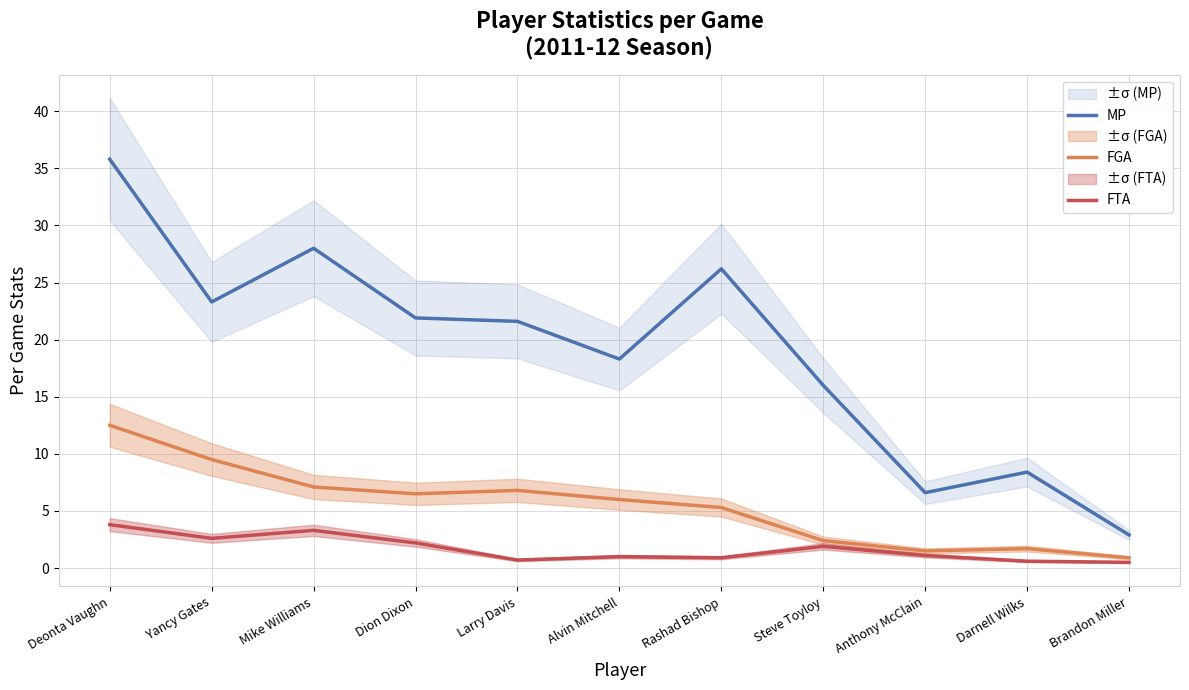

Reading left to right, list all the values displayed in this chart.

MP: Deonta Vaughn=35.8	Yancy Gates=23.3	Mike Williams=28.0	Dion Dixon=21.9	Larry Davis=21.6	Alvin Mitchell=18.3	Rashad Bishop=26.2	Steve Toyloy=16.0	Anthony McClain=6.6	Darnell Wilks=8.4	Brandon Miller=2.9
FGA: Deonta Vaughn=12.5	Yancy Gates=9.5	Mike Williams=7.1	Dion Dixon=6.5	Larry Davis=6.8	Alvin Mitchell=6.0	Rashad Bishop=5.3	Steve Toyloy=2.4	Anthony McClain=1.5	Darnell Wilks=1.7	Brandon Miller=0.9
FTA: Deonta Vaughn=3.8	Yancy Gates=2.6	Mike Williams=3.3	Dion Dixon=2.2	Larry Davis=0.7	Alvin Mitchell=1.0	Rashad Bishop=0.9	Steve Toyloy=1.9	Anthony McClain=1.1	Darnell Wilks=0.6	Brandon Miller=0.5